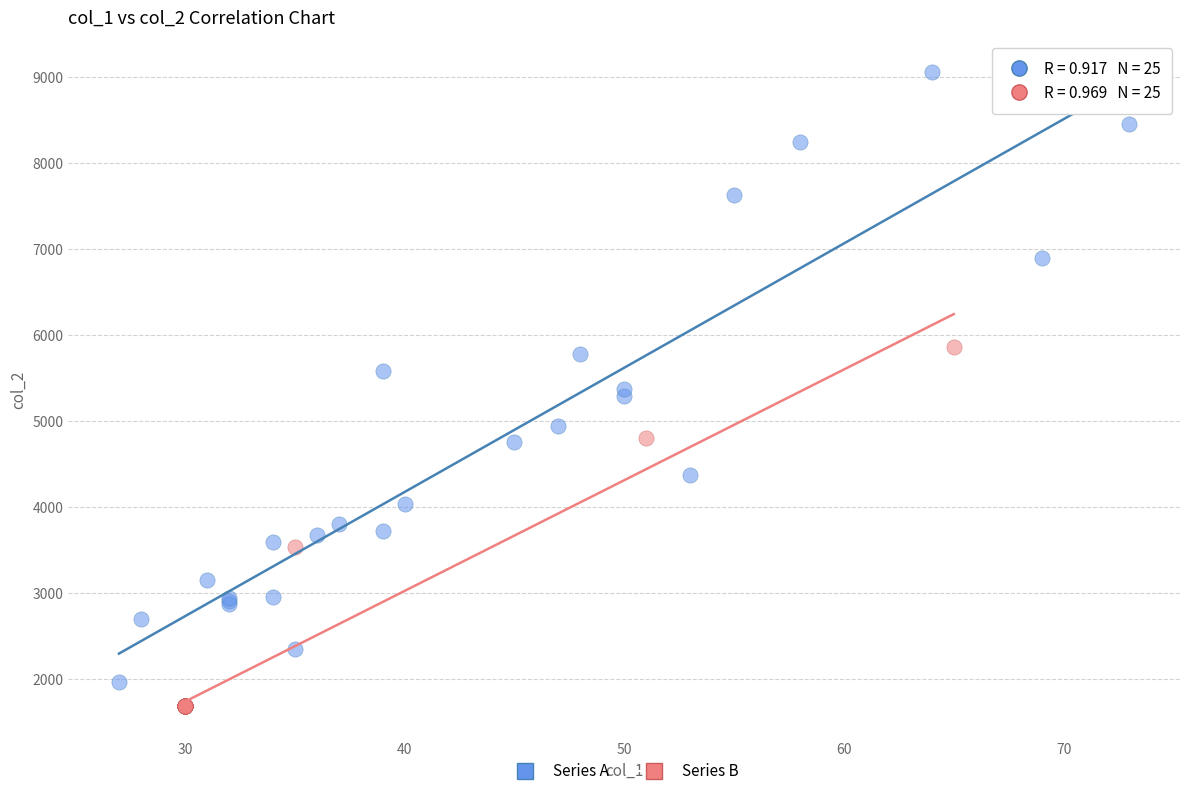

Which series has the largest Y range (max minus min)?

Series A